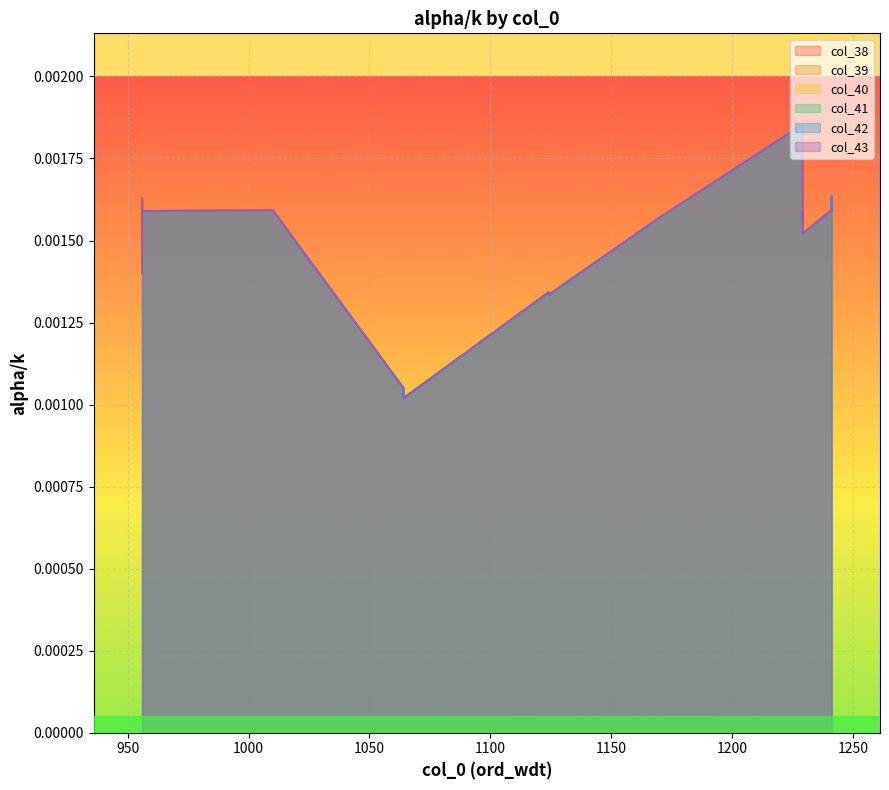

How many data points does each series have?

20